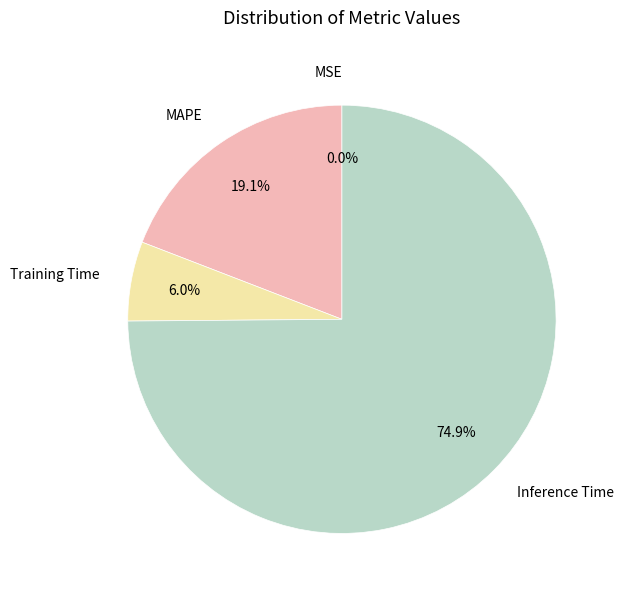

Is Inference Time the majority of the pie?

Yes